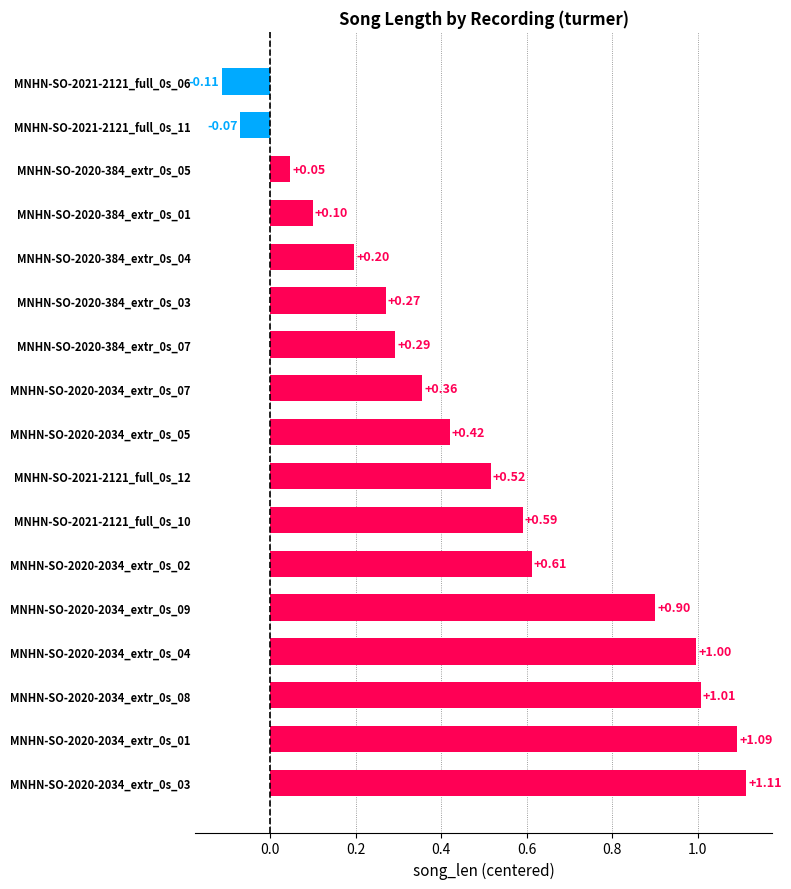

What is the difference between the second highest and second lowest values?

1.2